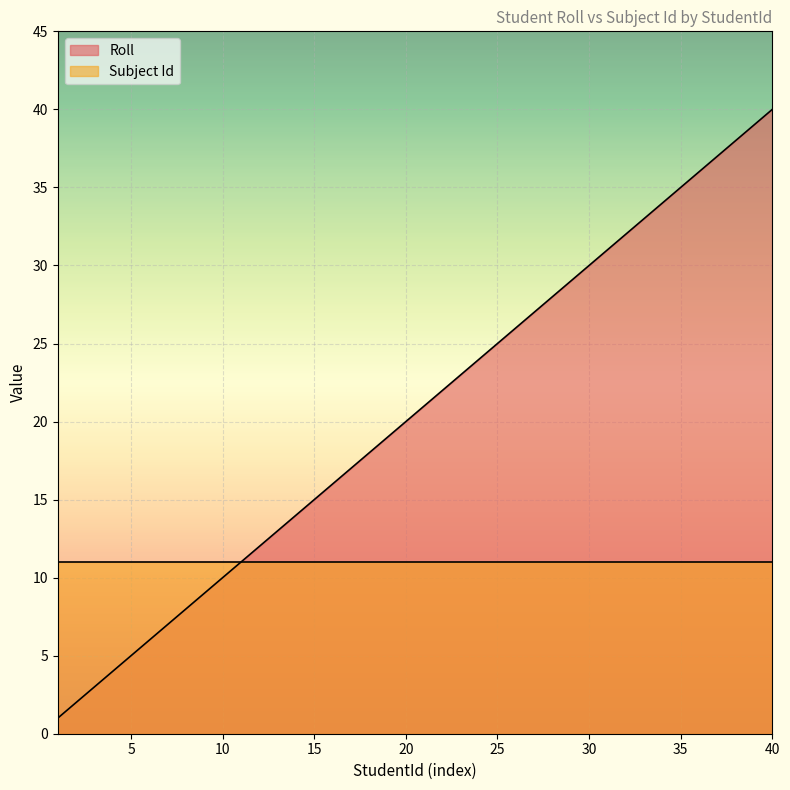

What is the difference between the maximum and second lowest values?

38